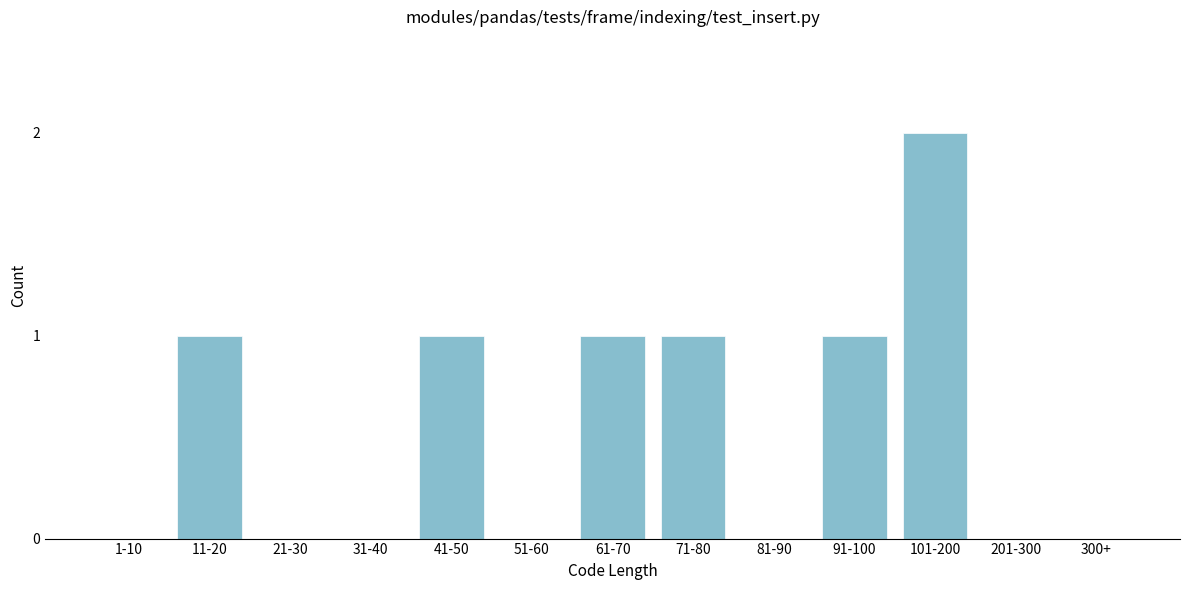

Reading left to right, transcribe all the data shown in this chart.

1-10=0	11-20=1	21-30=0	31-40=0	41-50=1	51-60=0	61-70=1	71-80=1	81-90=0	91-100=1	101-200=2	201-300=0	300+=0